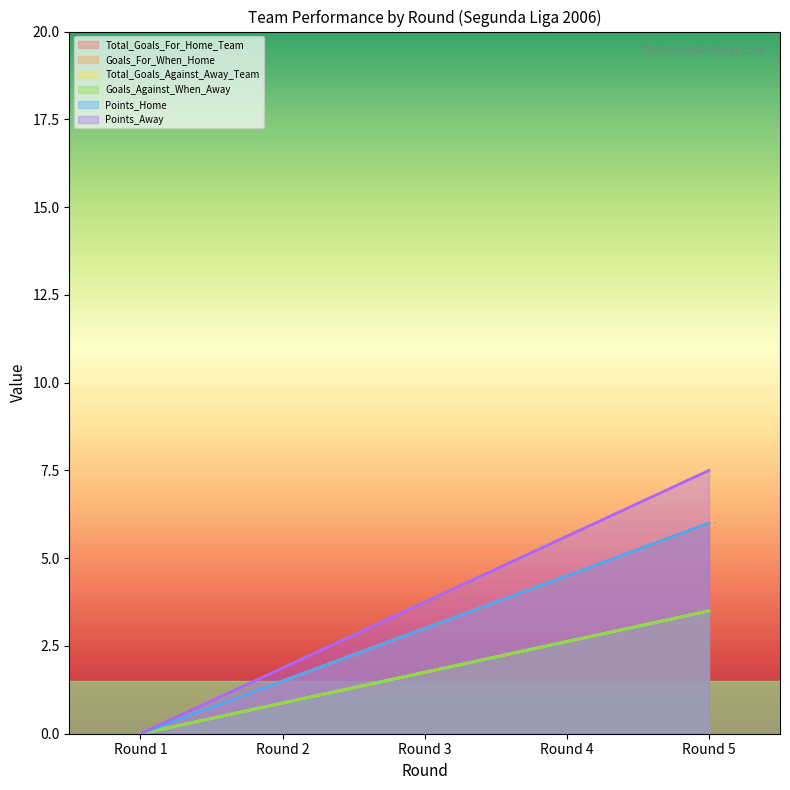

What is the difference between the maximum and minimum values in the Total_Goals_For_Home_Team series?

6.0